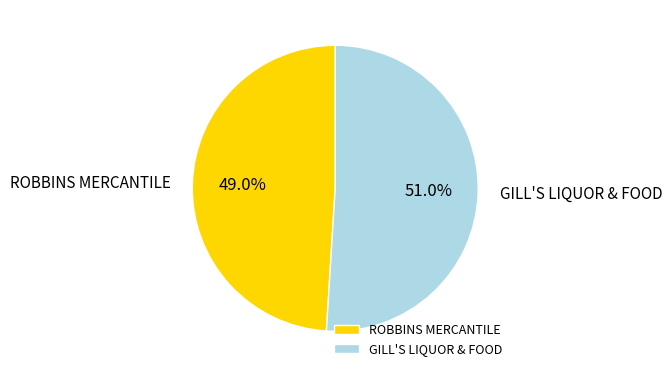

Do ROBBINS MERCANTILE and GILL'S LIQUOR & FOOD together represent more than half of the pie?

Yes